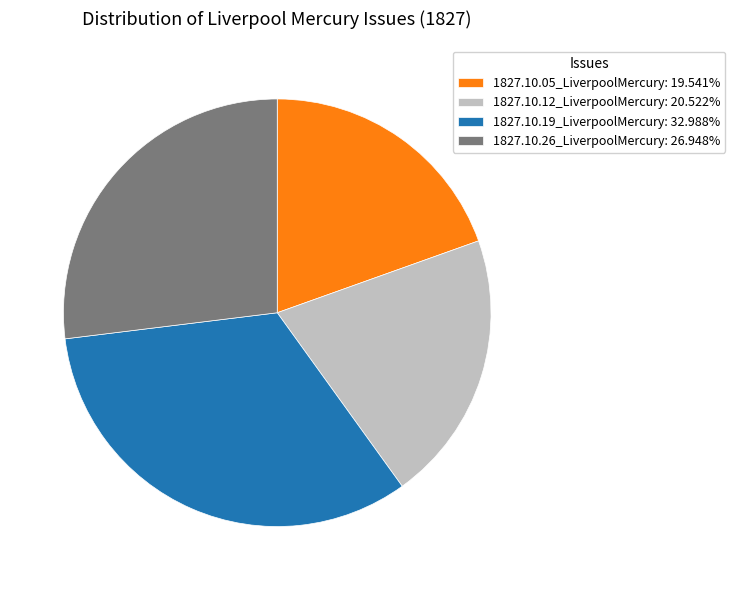

Combined, do 1827.10.05_LiverpoolMercury: 19.541% and 1827.10.26_LiverpoolMercury: 26.948% account for over 50%?

No